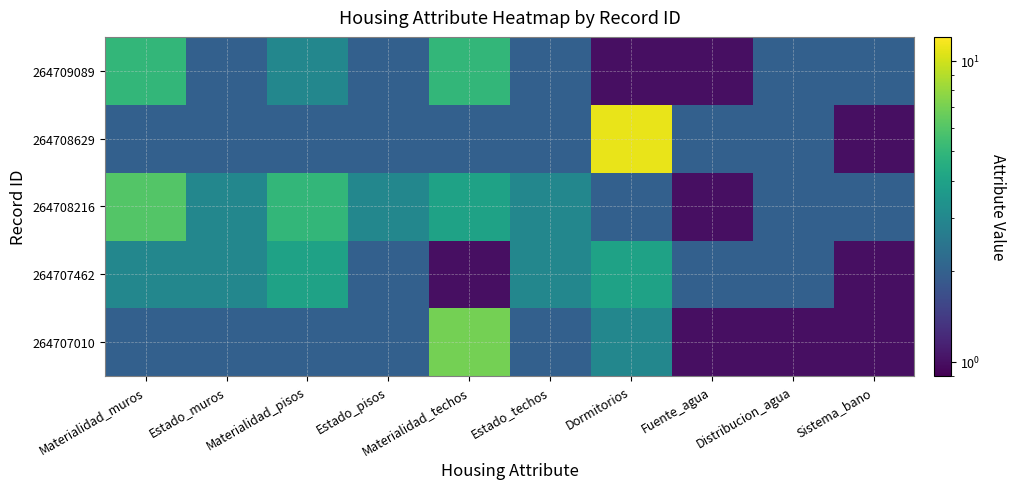

Count the number of data series in this chart.

5